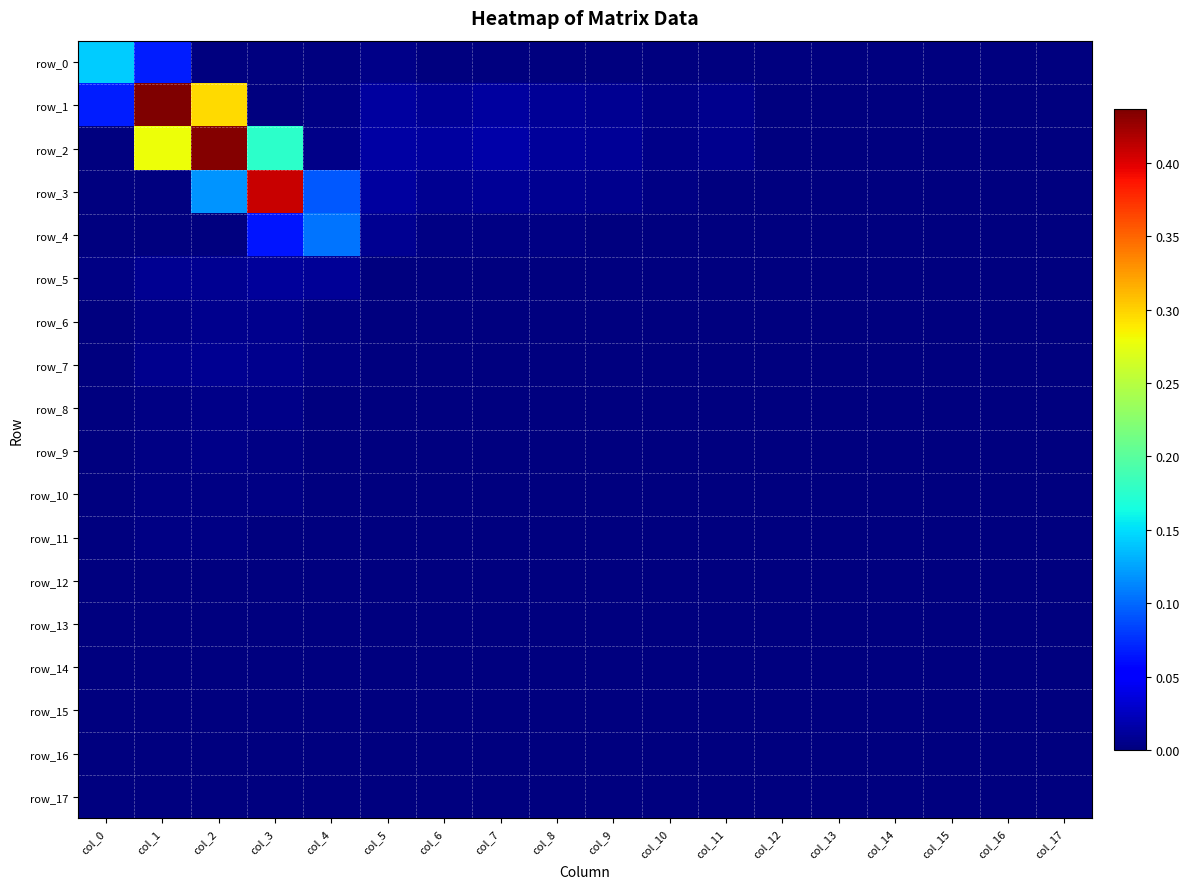

Reading left to right, what are all the values shown in this chart?

row_0: 0.1	0.1	0.0	0.0	0.0	0.0	0.0	0.0	0.0	0.0	0.0	0.0	0.0	0.0	0.0	0.0	0.0	0.0
row_1: 0.1	0.4	0.3	0.0	0.0	0.0	0.0	0.0	0.0	0.0	0.0	0.0	0.0	0.0	0.0	0.0	0.0	0.0
row_2: 0.0	0.3	0.4	0.2	0.0	0.0	0.0	0.0	0.0	0.0	0.0	0.0	0.0	0.0	0.0	0.0	0.0	0.0
row_3: 0.0	0.0	0.1	0.4	0.1	0.0	0.0	0.0	0.0	0.0	0.0	0.0	0.0	0.0	0.0	0.0	0.0	0.0
row_4: 0.0	0.0	0.0	0.1	0.1	0.0	0.0	0.0	0.0	0.0	0.0	0.0	0.0	0.0	0.0	0.0	0.0	0.0
row_5: 0.0	0.0	0.0	0.0	0.0	0.0	0.0	0.0	0.0	0.0	0.0	0.0	0.0	0.0	0.0	0.0	0.0	0.0
row_6: 0.0	0.0	0.0	0.0	0.0	0.0	0.0	0.0	0.0	0.0	0.0	0.0	0.0	0.0	0.0	0.0	0.0	0.0
row_7: 0.0	0.0	0.0	0.0	0.0	0.0	0.0	0.0	0.0	0.0	0.0	0.0	0.0	0.0	0.0	0.0	0.0	0.0
row_8: 0.0	0.0	0.0	0.0	0.0	0.0	0.0	0.0	0.0	0.0	0.0	0.0	0.0	0.0	0.0	0.0	0.0	0.0
row_9: 0.0	0.0	0.0	0.0	0.0	0.0	0.0	0.0	0.0	0.0	0.0	0.0	0.0	0.0	0.0	0.0	0.0	0.0
row_10: 0.0	0.0	0.0	0.0	0.0	0.0	0.0	0.0	0.0	0.0	0.0	0.0	0.0	0.0	0.0	0.0	0.0	0.0
row_11: 0.0	0.0	0.0	0.0	0.0	0.0	0.0	0.0	0.0	0.0	0.0	0.0	0.0	0.0	0.0	0.0	0.0	0.0
row_12: 0.0	0.0	0.0	0.0	0.0	0.0	0.0	0.0	0.0	0.0	0.0	0.0	0.0	0.0	0.0	0.0	0.0	0.0
row_13: 0.0	0.0	0.0	0.0	0.0	0.0	0.0	0.0	0.0	0.0	0.0	0.0	0.0	0.0	0.0	0.0	0.0	0.0
row_14: 0.0	0.0	0.0	0.0	0.0	0.0	0.0	0.0	0.0	0.0	0.0	0.0	0.0	0.0	0.0	0.0	0.0	0.0
row_15: 0.0	0.0	0.0	0.0	0.0	0.0	0.0	0.0	0.0	0.0	0.0	0.0	0.0	0.0	0.0	0.0	0.0	0.0
row_16: 0.0	0.0	0.0	0.0	0.0	0.0	0.0	0.0	0.0	0.0	0.0	0.0	0.0	0.0	0.0	0.0	0.0	0.0
row_17: 0.0	0.0	0.0	0.0	0.0	0.0	0.0	0.0	0.0	0.0	0.0	0.0	0.0	0.0	0.0	0.0	0.0	0.0